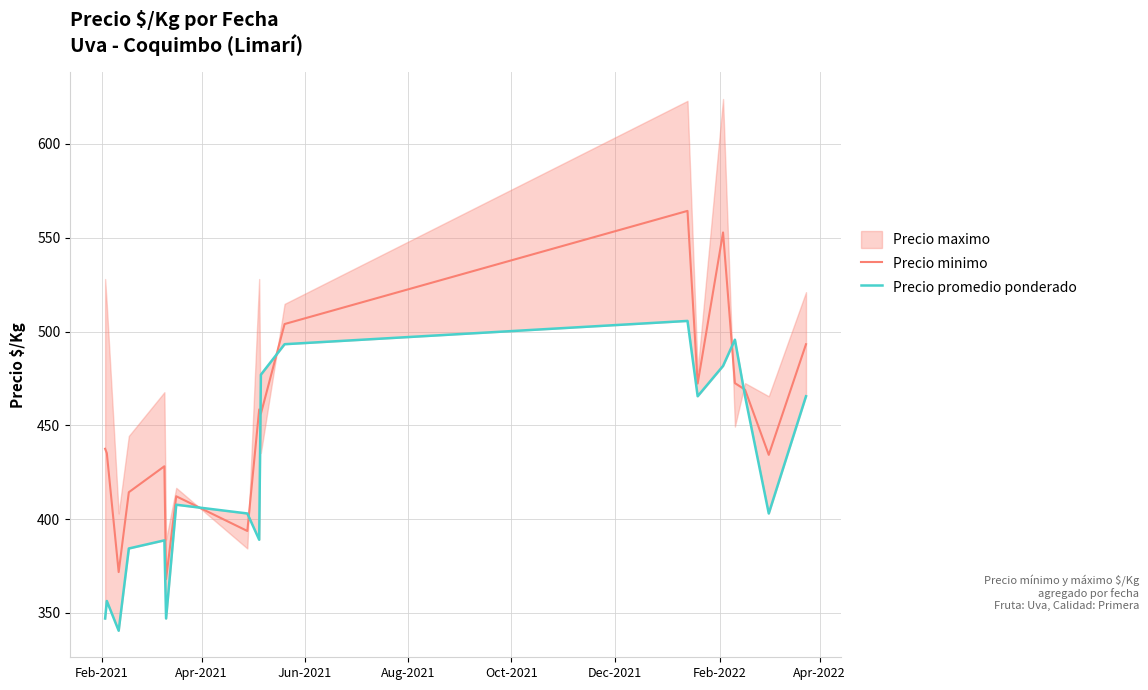

What is the highest value of the Precio minimo series?

564.3